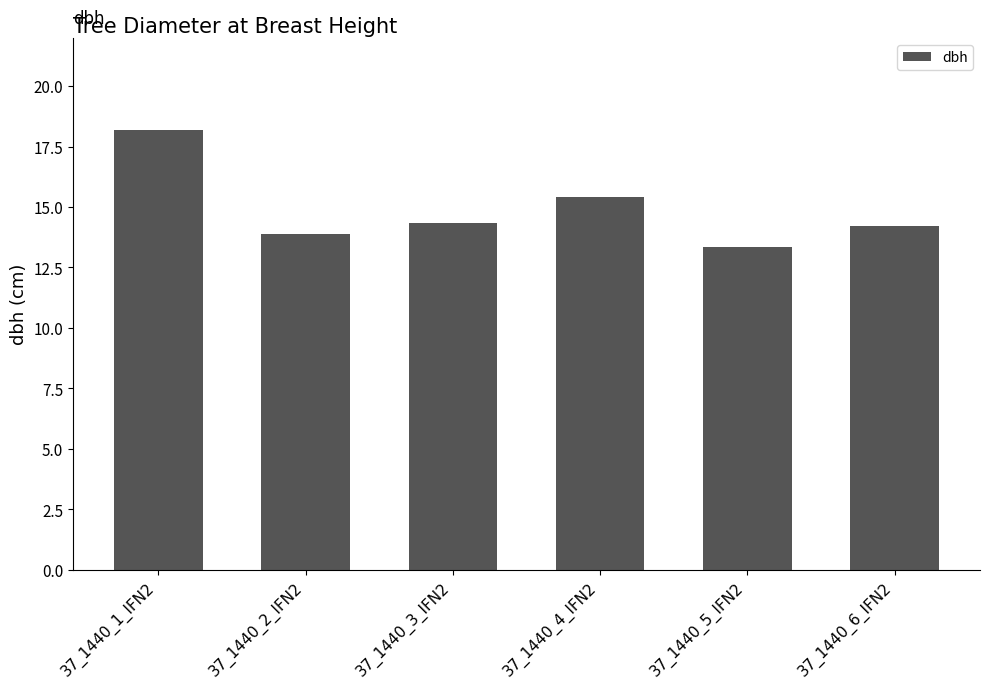

Does the chart contain stacked bars?

No